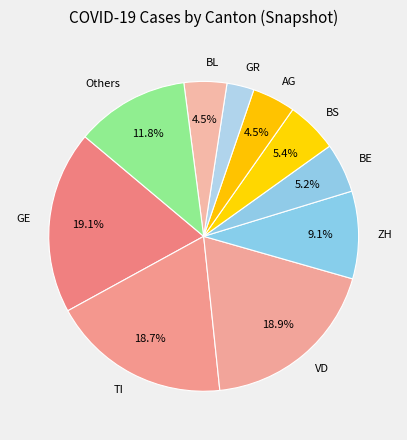

To the nearest percent, what portion does GR represent?

3%